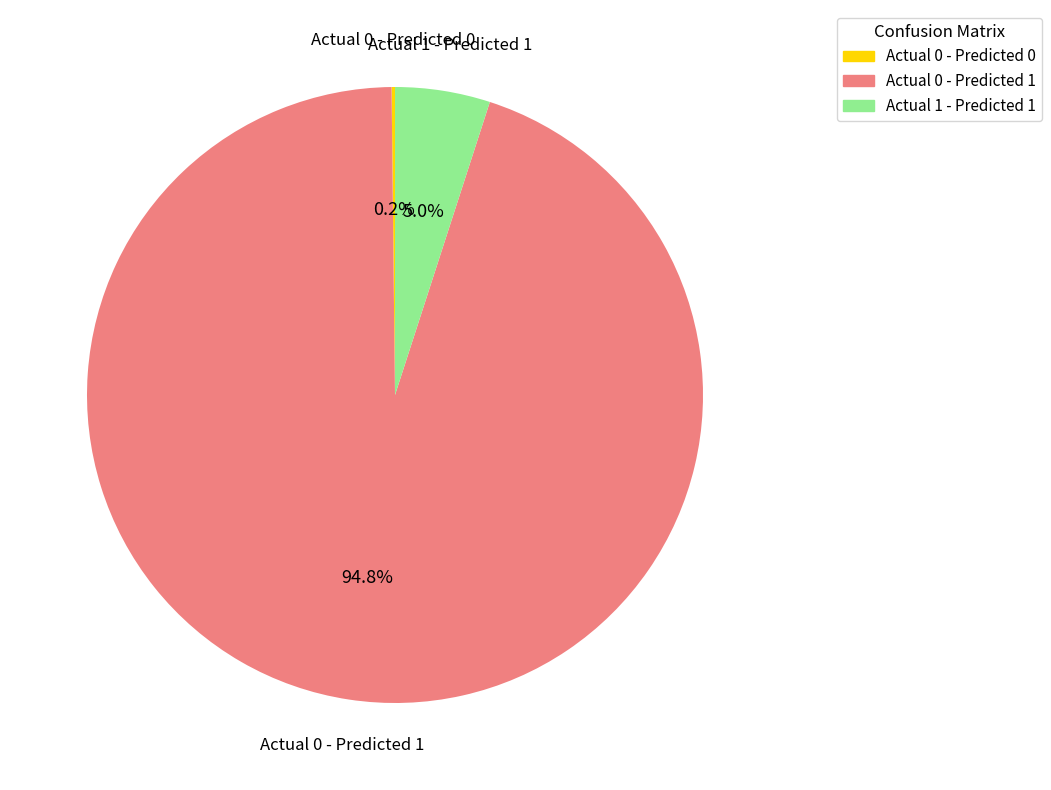

Is there any slice that represents more than half of the pie?

Yes